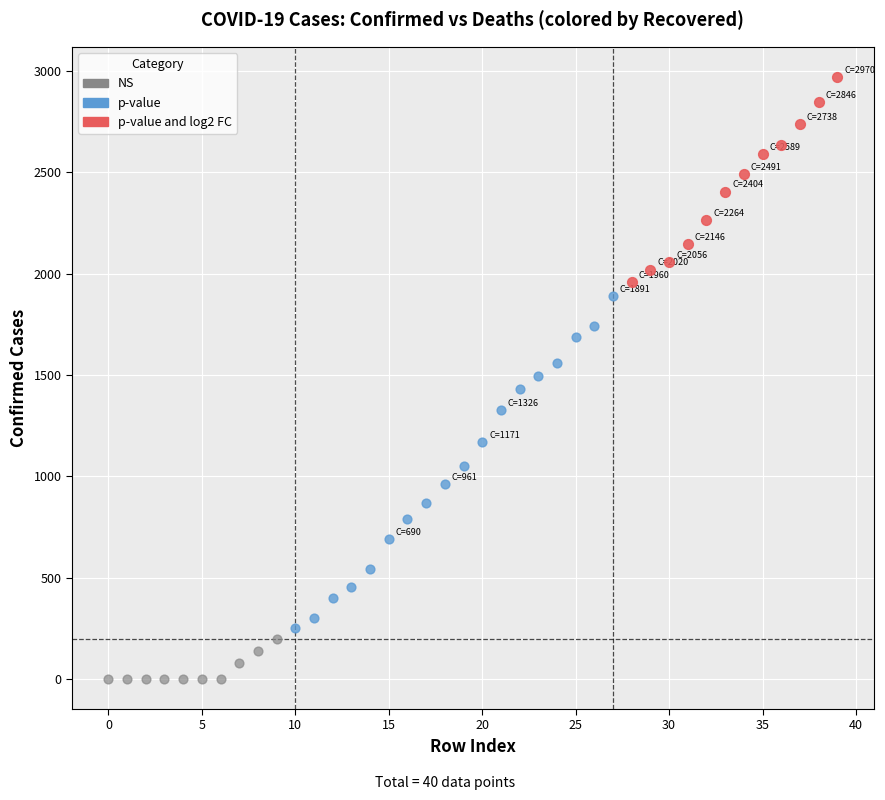

What are all the series names shown in the legend?

NS, p-value, p-value and log2 FC